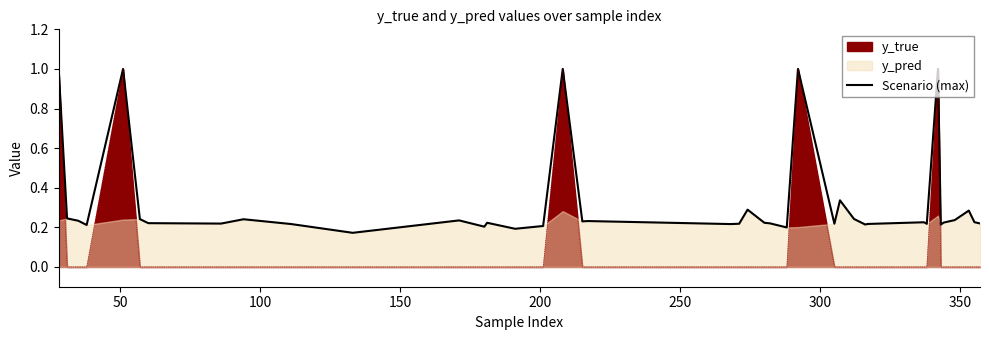

The value at 33 is 0.4. True or false?

False